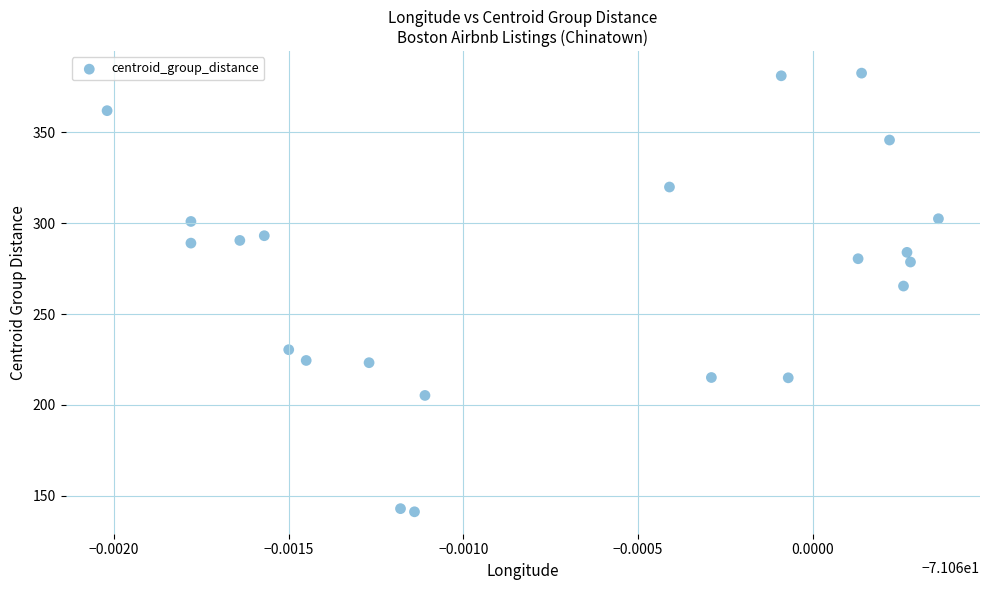

What is the range of Y values (max minus min)?

241.5